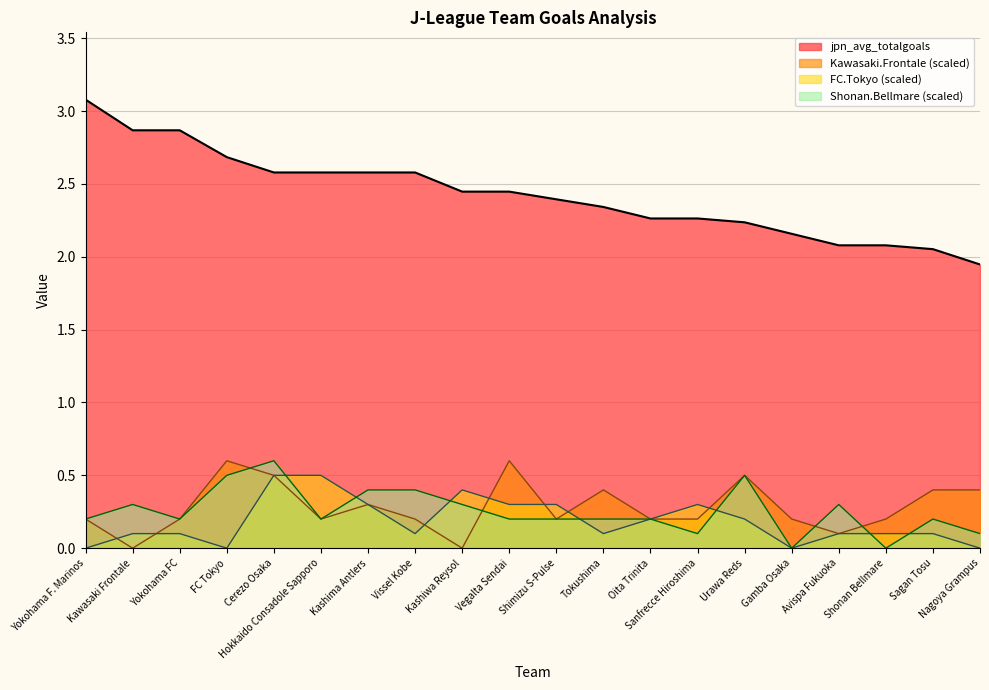

What position from the left is Hokkaido Consadole Sapporo?

6